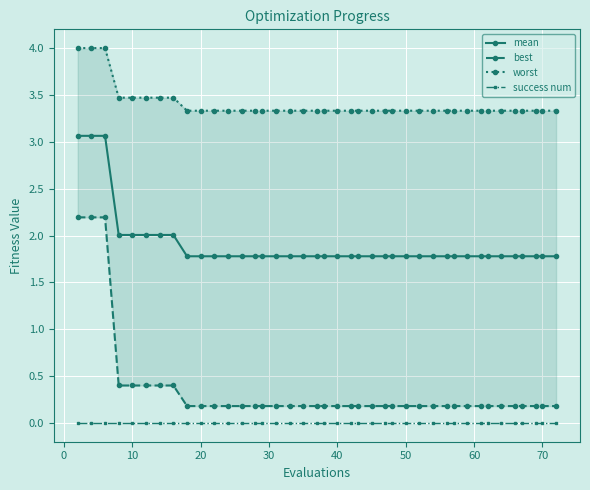

True or false: success num and mean cross at least once.

False